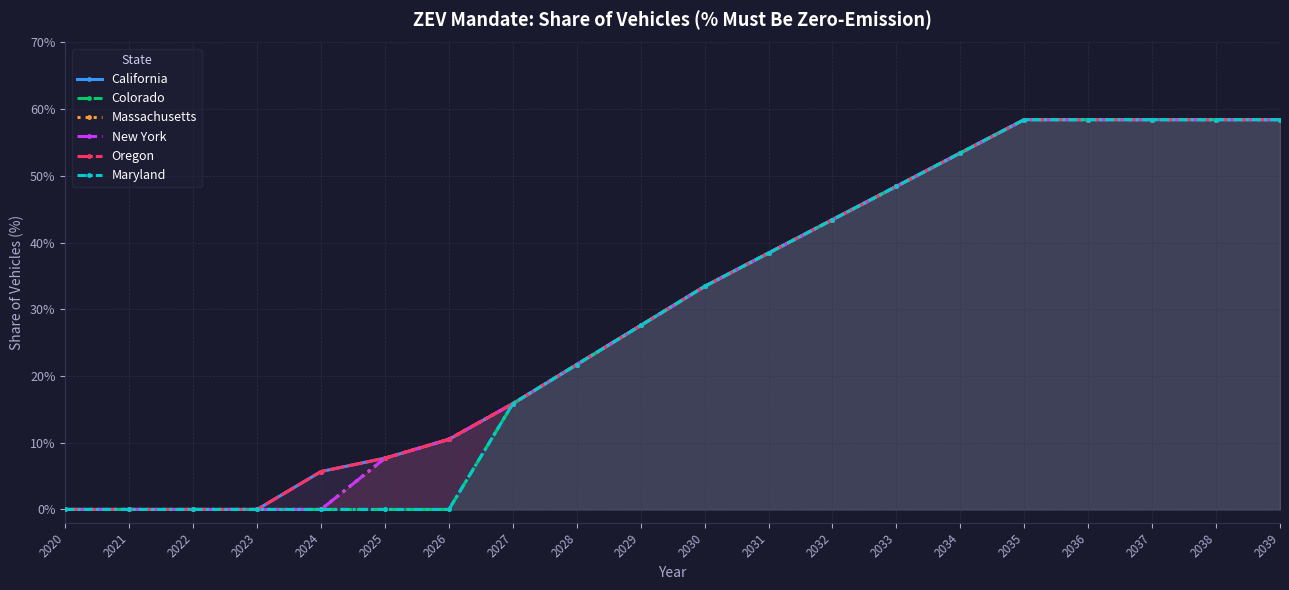

True or false: Massachusetts has a value of 19.8 at 2024.

False